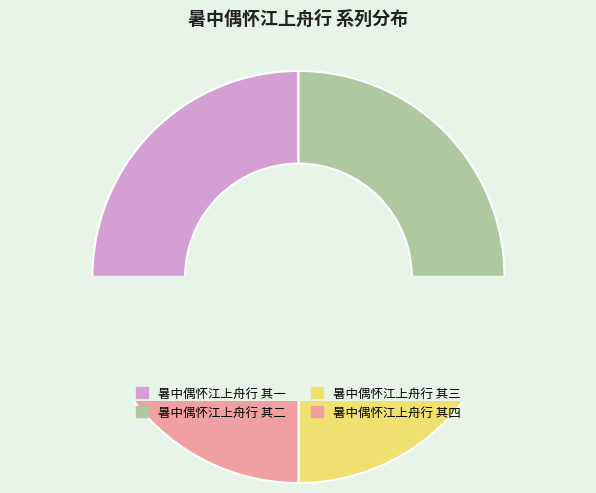

What percentage is the 暑中偶怀江上舟行 其四 slice, to the nearest percent?

25%